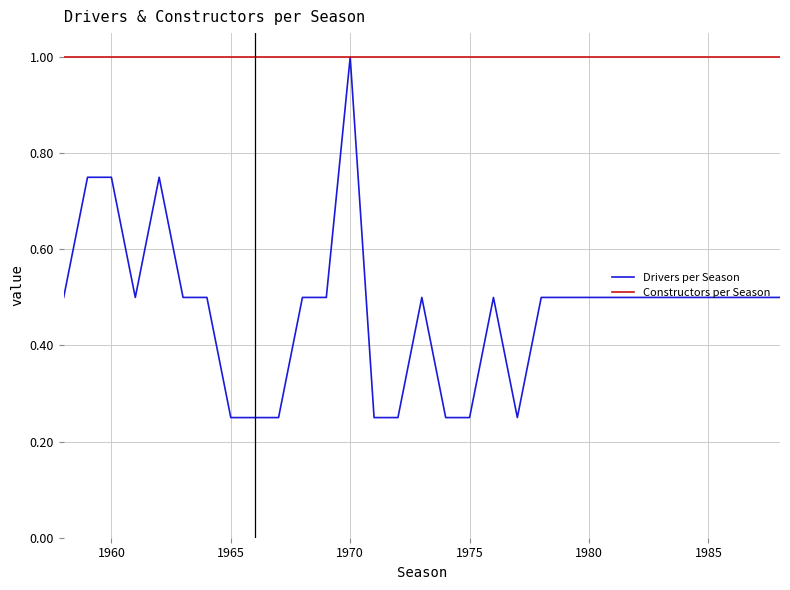

List the series in order of their overall mean, lowest first.

Drivers per Season, Constructors per Season